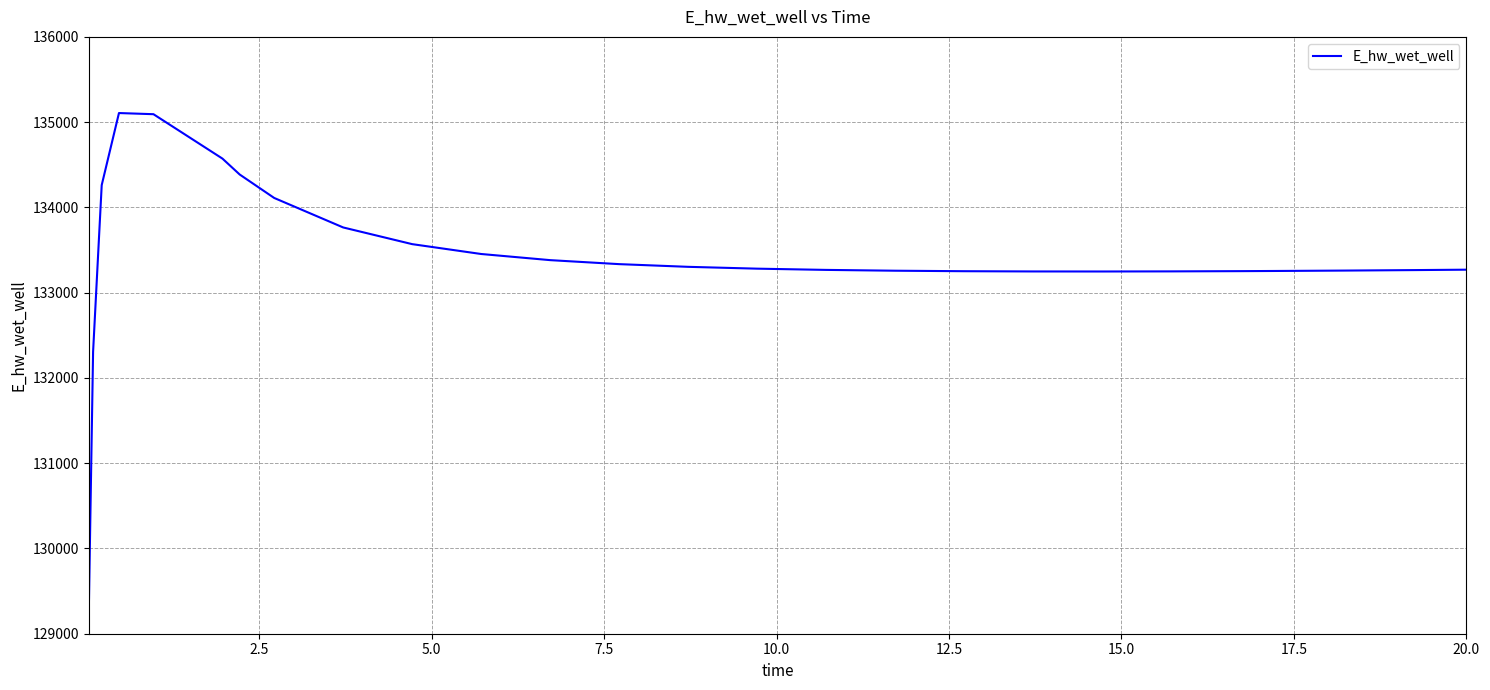

What is the average value?

133423.0